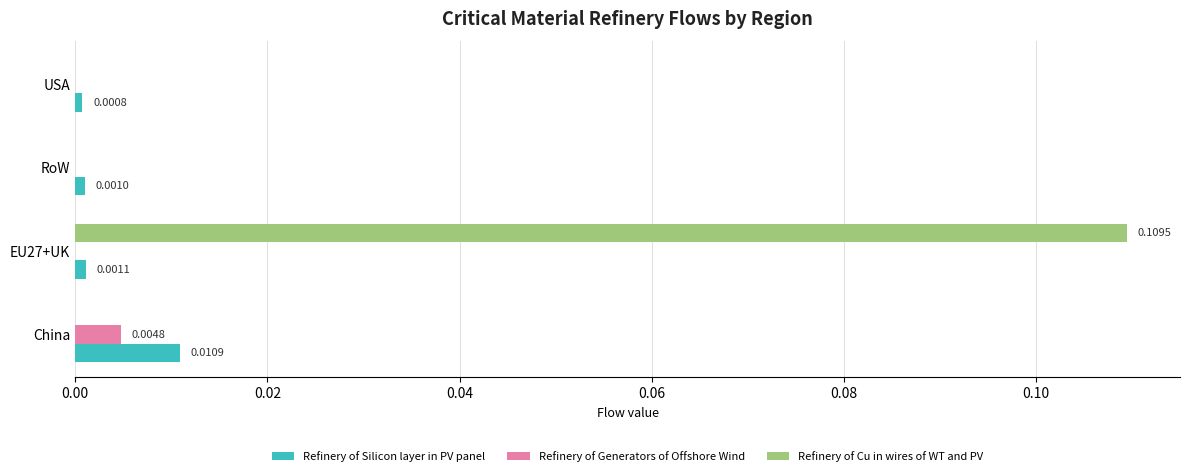

Is the value of Refinery of Silicon layer in PV panel at USA greater than the value of Refinery of Cu in wires of WT and PV at RoW?

Yes